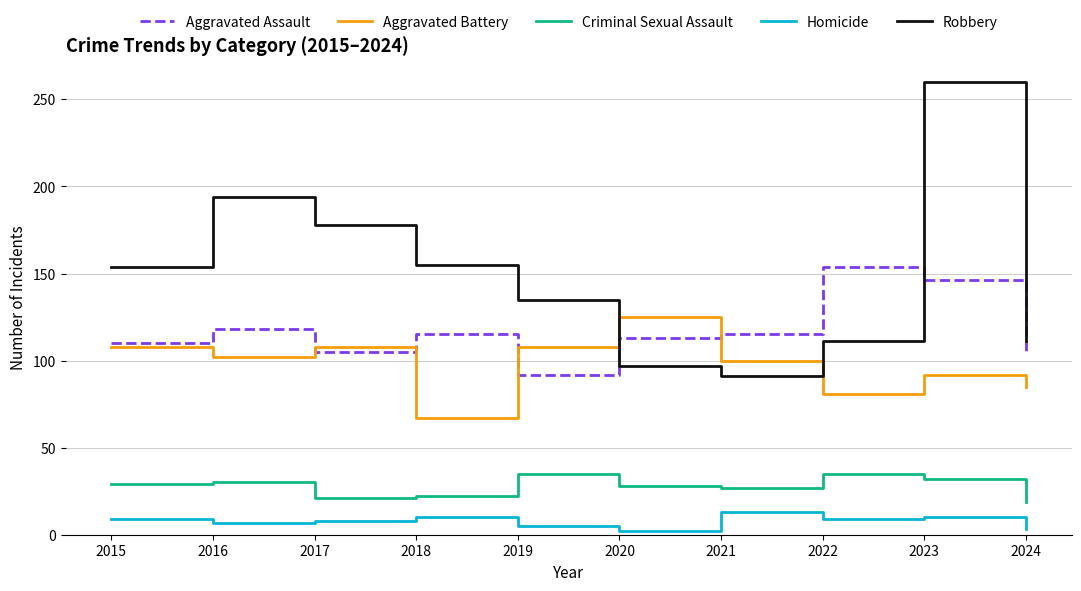

Is it true that Aggravated Assault equals 253 at 2022?

False